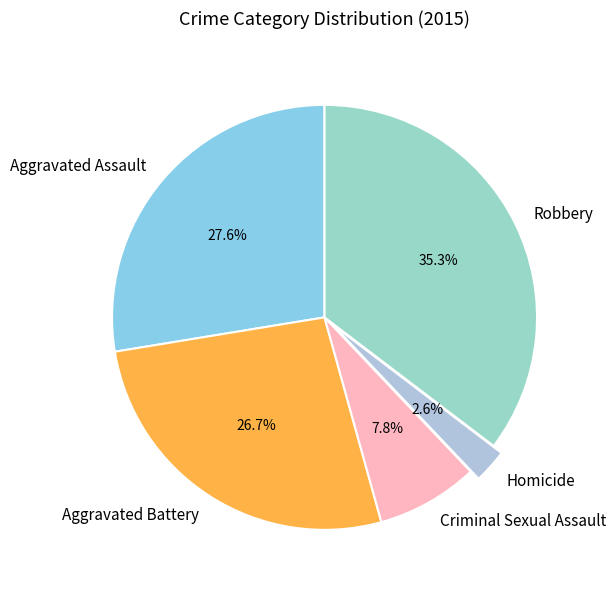

Is the sum of Robbery and Aggravated Battery greater than half?

Yes